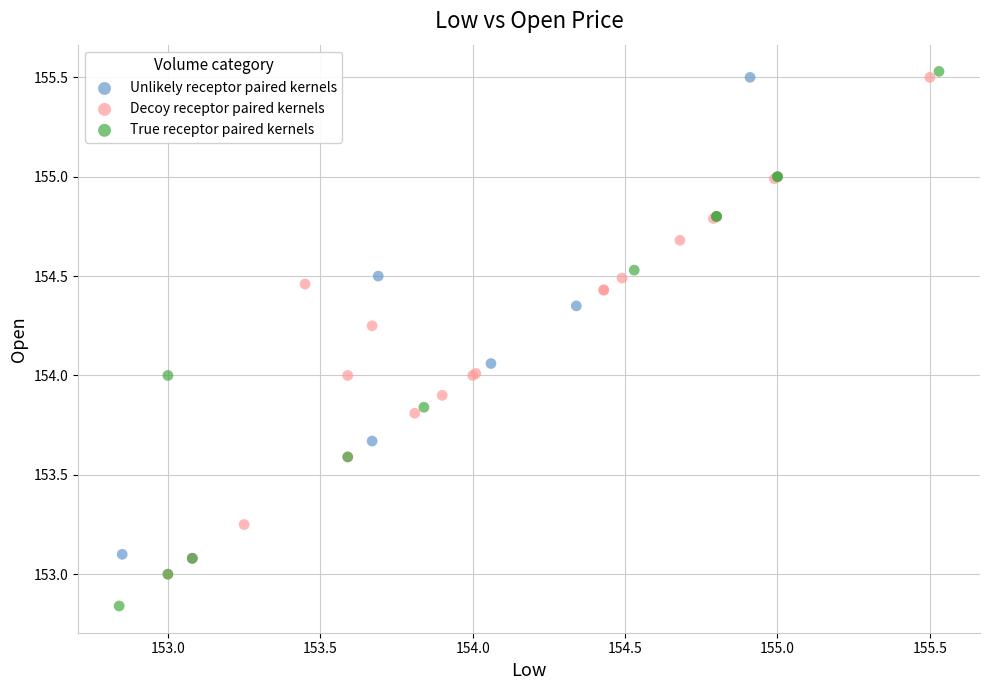

What are all the series names shown in the legend?

Unlikely receptor paired kernels, Decoy receptor paired kernels, True receptor paired kernels